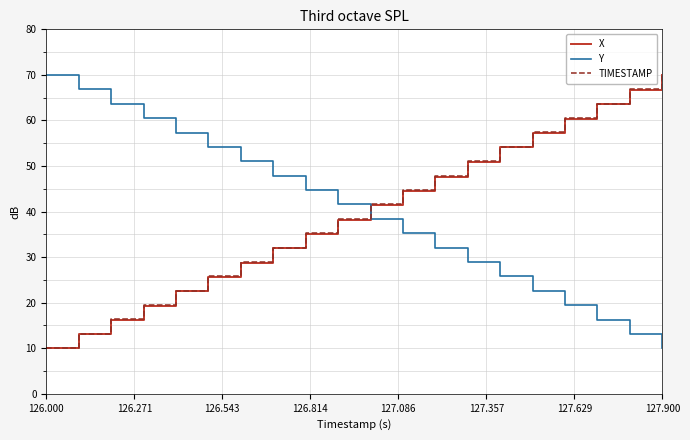

Which series ends up on top after the final intersection of Y and TIMESTAMP?

TIMESTAMP